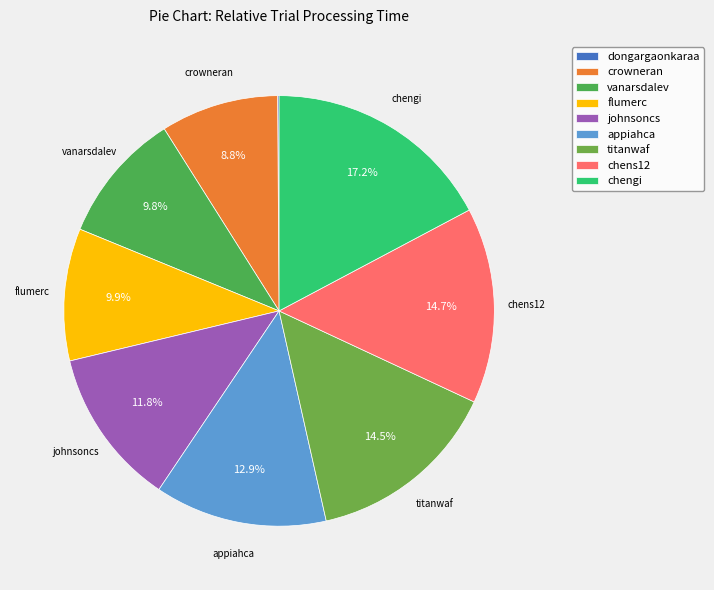

Is it true that johnsoncs is 12% of the pie?

True